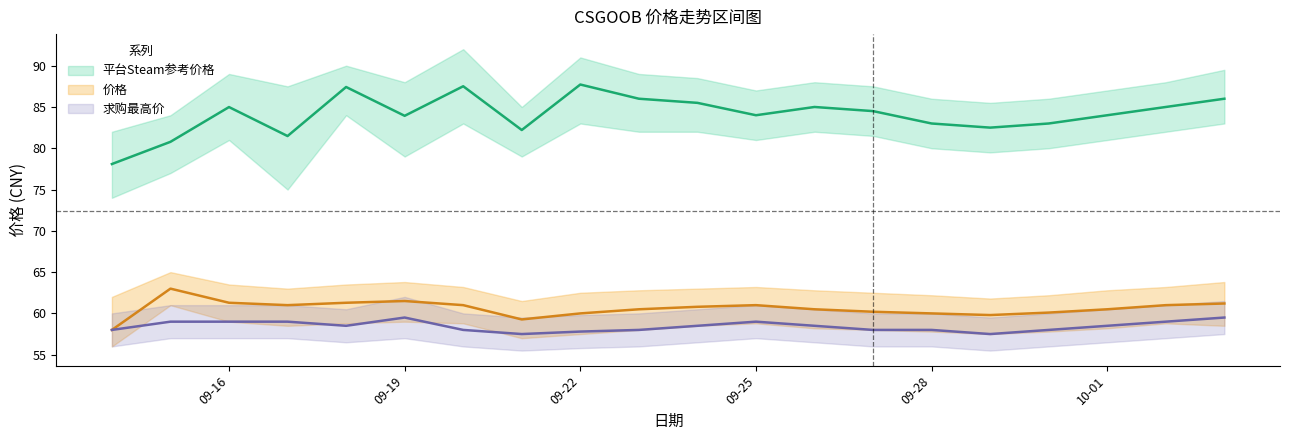

True or false: 平台Steam参考价格 and 求购最高价 cross at least once.

False